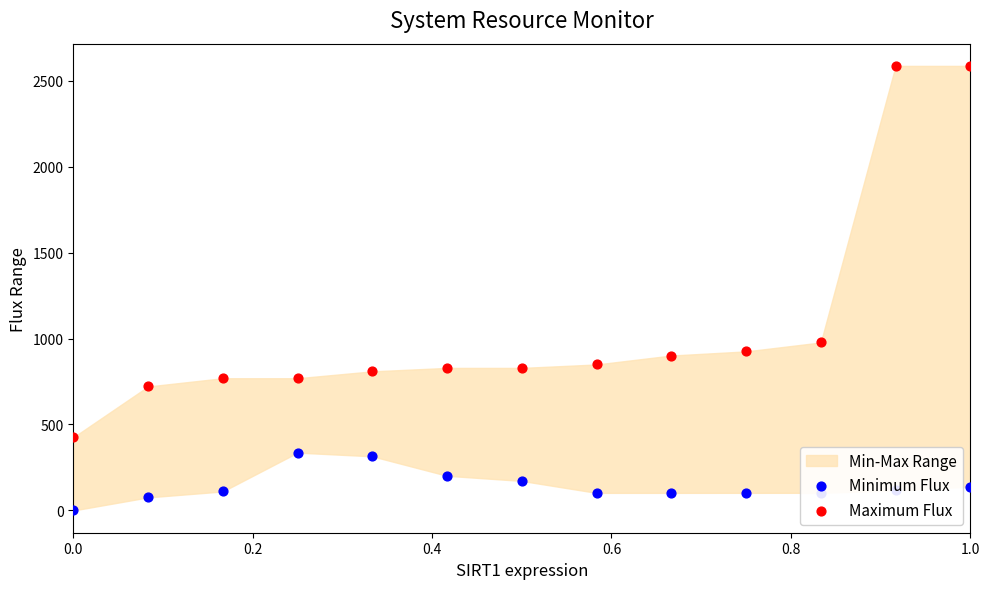

At which category is the sum across all series the highest?

1.0